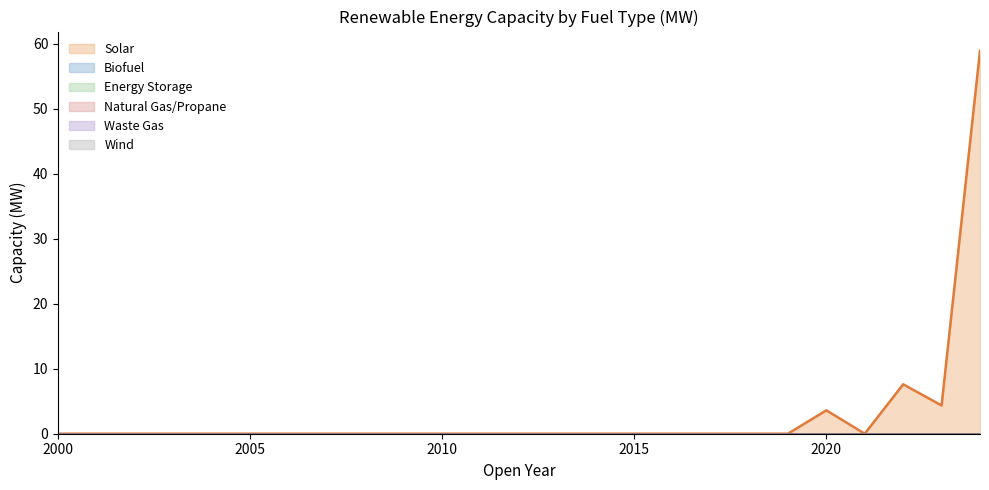

Which series has the largest total across all categories?

Solar